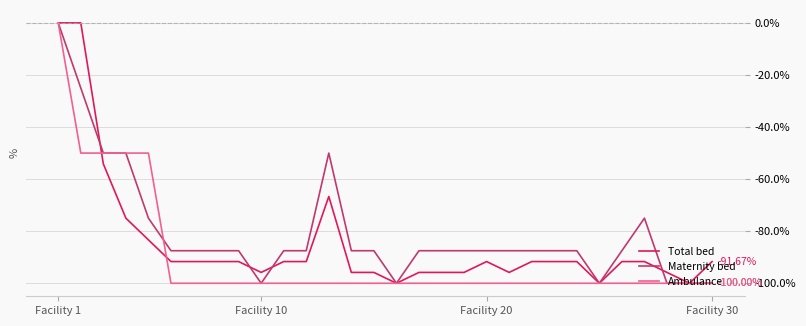

After their last crossing, which series has the higher values: Maternity bed or Total bed?

Total bed